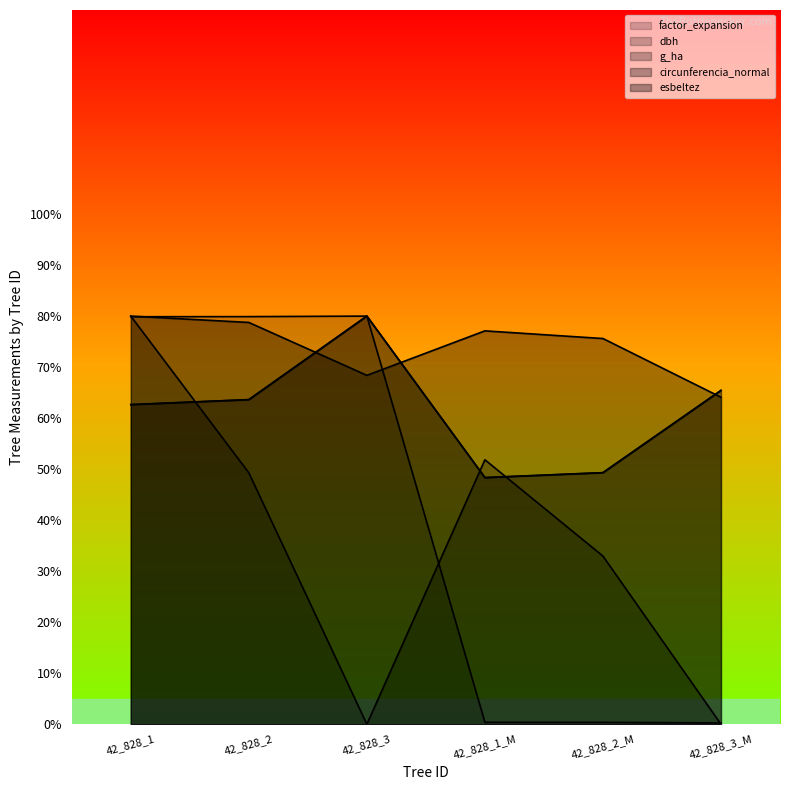

At 42_828_3_M, list the series in order from largest to smallest.

circunferencia_normal, dbh, esbeltez, factor_expansion, g_ha